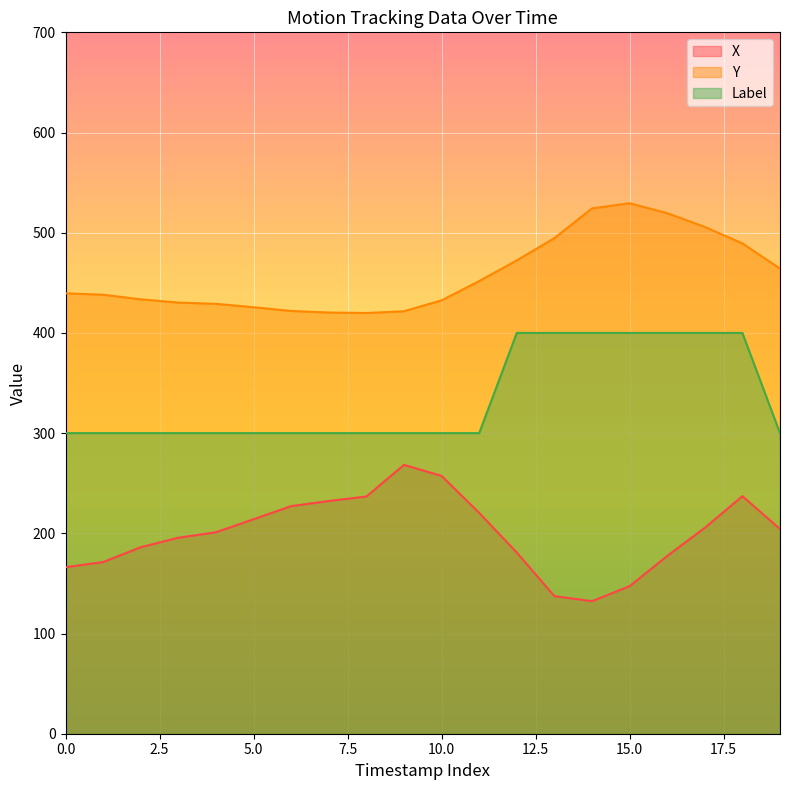

What is the lowest value of the Y series?

419.9